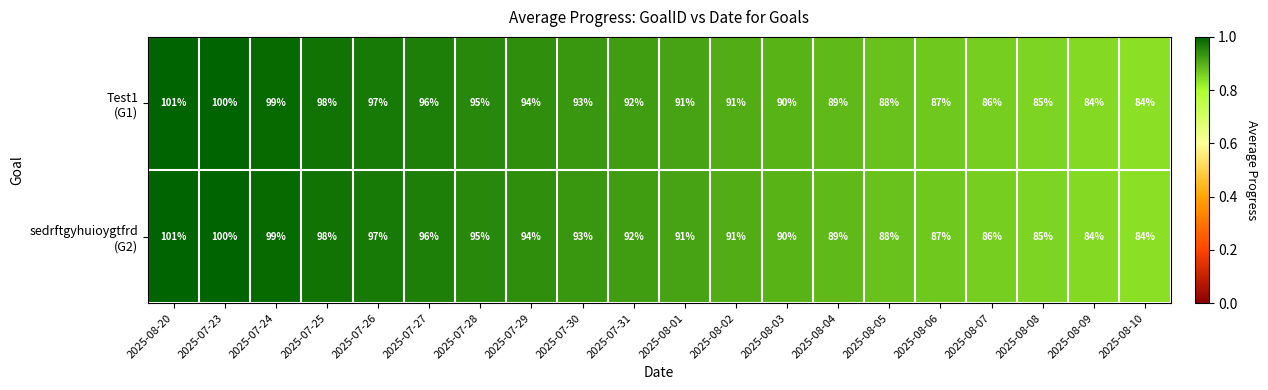

What is the total value across all series at 2025-07-26?

194